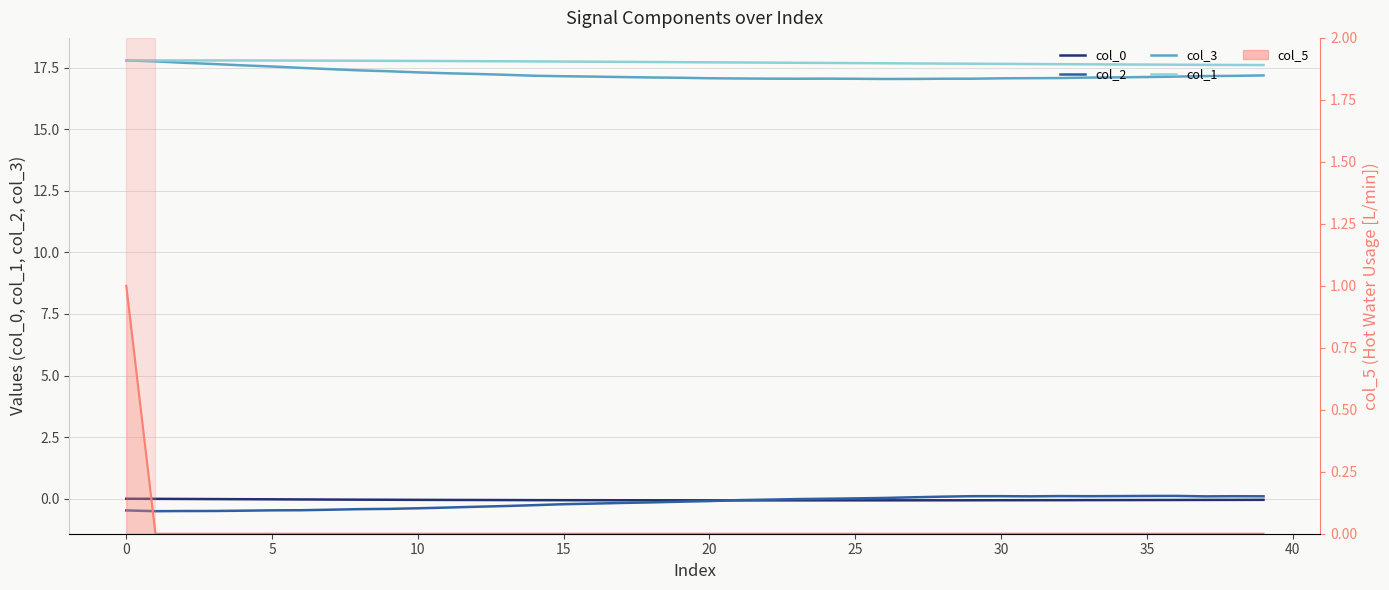

Reading right to left, extract all data points from this chart.

col_0: -0.0	-0.0	-0.0	-0.0	-0.1	-0.1	-0.1	-0.1	-0.1	-0.1	-0.1	-0.1	-0.1	-0.1	-0.1	-0.1	-0.1	-0.1	-0.1	-0.1	-0.1	-0.1	-0.1	-0.1	-0.1	-0.1	-0.1	-0.1	-0.0	-0.0	-0.0	-0.0	-0.0	-0.0	-0.0	-0.0	-0.0	-0.0	-0.0	-0.0
col_2: 0.1	0.1	0.1	0.1	0.1	0.1	0.1	0.1	0.1	0.1	0.1	0.1	0.1	0.0	0.0	-0.0	-0.0	-0.0	-0.1	-0.1	-0.1	-0.1	-0.2	-0.2	-0.2	-0.3	-0.3	-0.3	-0.4	-0.4	-0.4	-0.4	-0.4	-0.5	-0.5	-0.5	-0.5	-0.5	-0.5	-0.5
col_3: 17.2	17.2	17.2	17.1	17.1	17.1	17.1	17.1	17.1	17.1	17.1	17.0	17.0	17.0	17.0	17.1	17.0	17.1	17.1	17.1	17.1	17.1	17.1	17.1	17.1	17.2	17.2	17.2	17.3	17.3	17.4	17.4	17.4	17.5	17.5	17.6	17.6	17.7	17.8	17.8
col_1: 17.6	17.6	17.6	17.6	17.6	17.6	17.6	17.6	17.6	17.7	17.7	17.7	17.7	17.7	17.7	17.7	17.7	17.7	17.7	17.7	17.7	17.7	17.7	17.7	17.7	17.8	17.8	17.8	17.8	17.8	17.8	17.8	17.8	17.8	17.8	17.8	17.8	17.8	17.8	17.8
col_5 line: 0.0	0.0	0.0	0.0	0.0	0.0	0.0	0.0	0.0	0.0	0.0	0.0	0.0	0.0	0.0	0.0	0.0	0.0	0.0	0.0	0.0	0.0	0.0	0.0	0.0	0.0	0.0	0.0	0.0	0.0	0.0	0.0	0.0	0.0	0.0	0.0	0.0	0.0	0.0	1.0